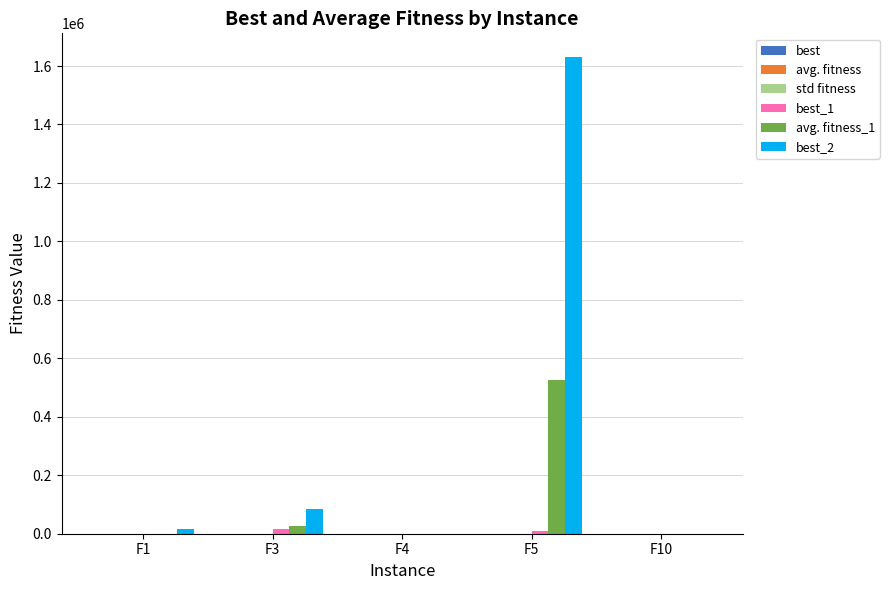

At which category is the sum across all series the highest?

F5